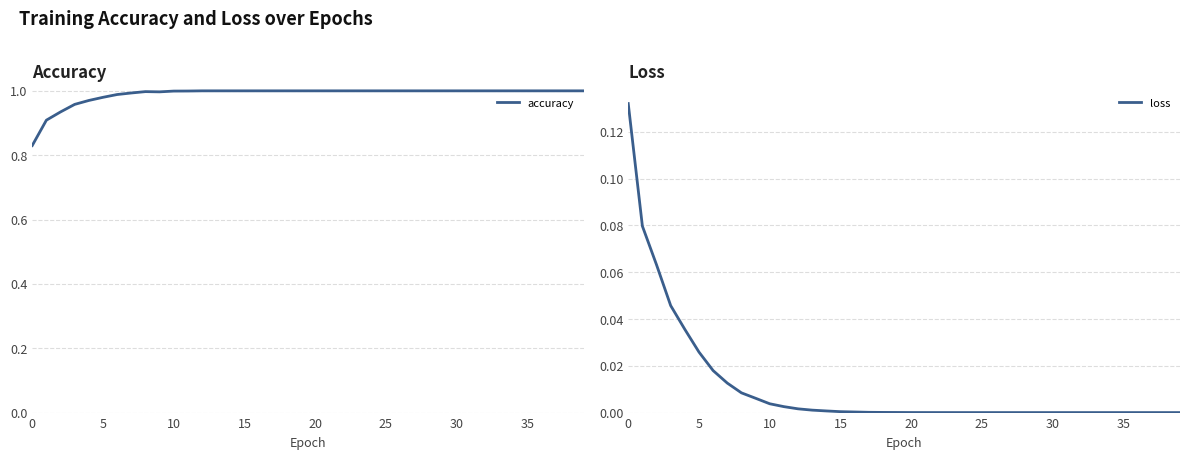

True or false: accuracy and loss cross at least once.

False